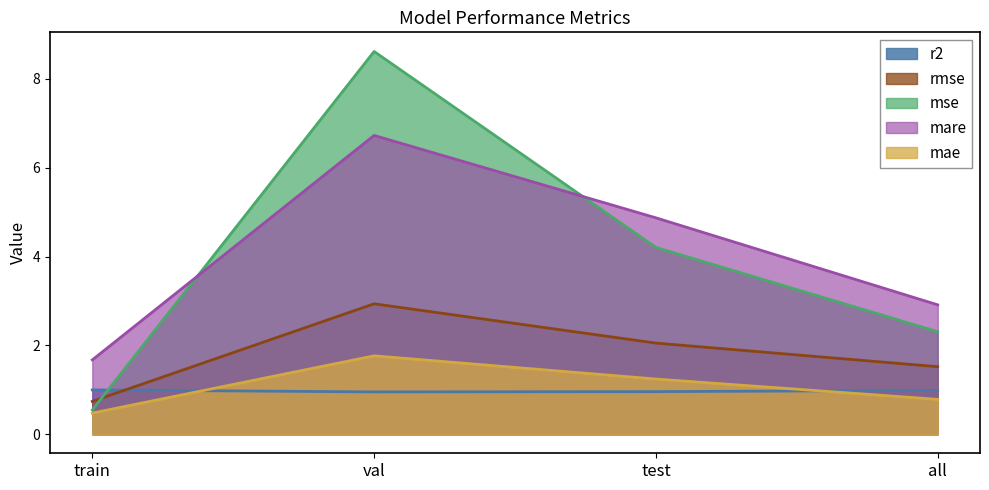

List the labels in order of r2 value, smallest first.

val, test, all, train